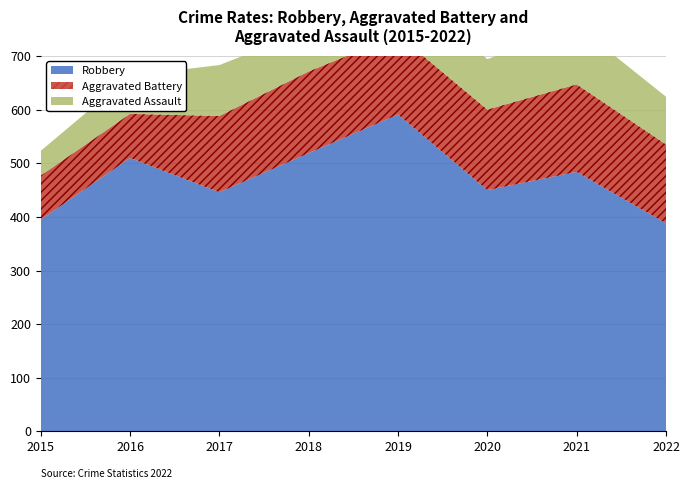

Read the Aggravated Battery value at 2016.

82